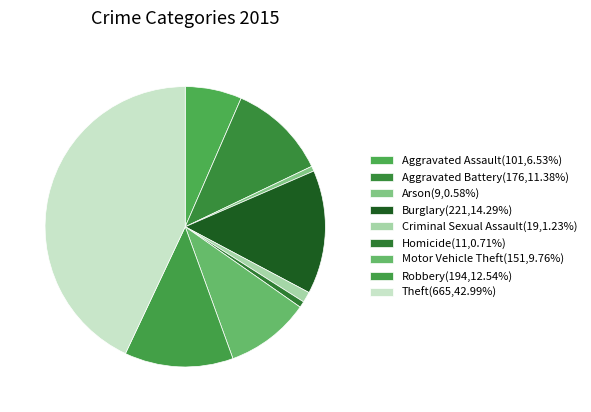

Is it true that Theft is 43% of the pie?

True